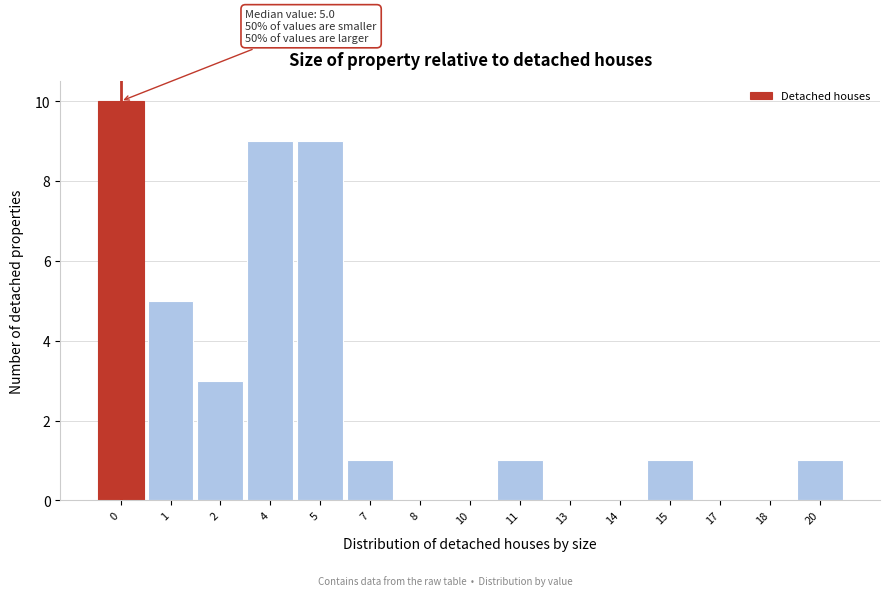

Reading left to right, what are all the values shown in this chart?

0=10	1=5	2=3	4=9	5=9	7=1	8=0	10=0	11=1	13=0	14=0	15=1	17=0	18=0	20=1